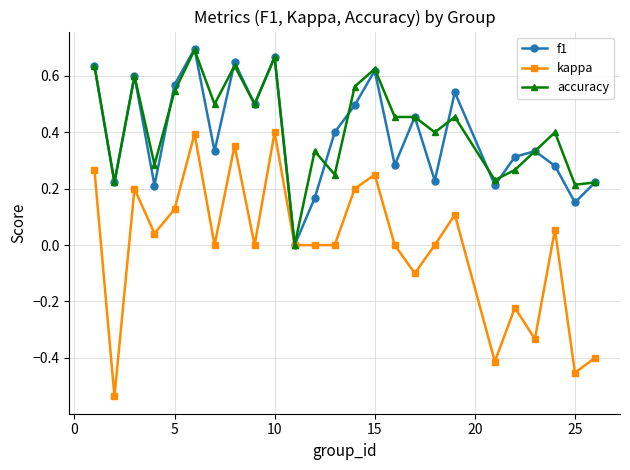

True or false: f1 has more than 1 interior local peaks.

True